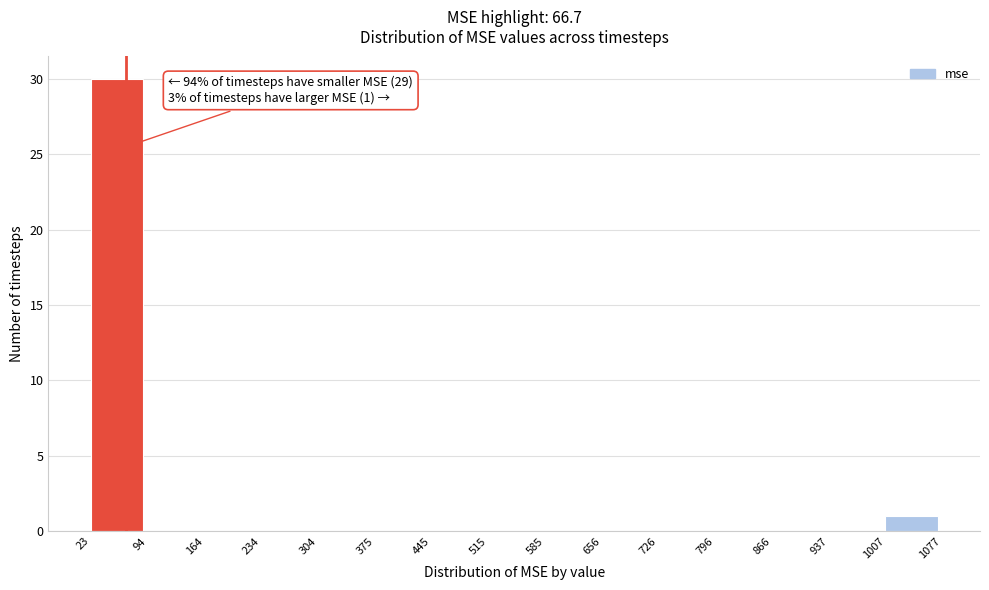

Over which range of the x-axis is the bar tallest?

23 to 94